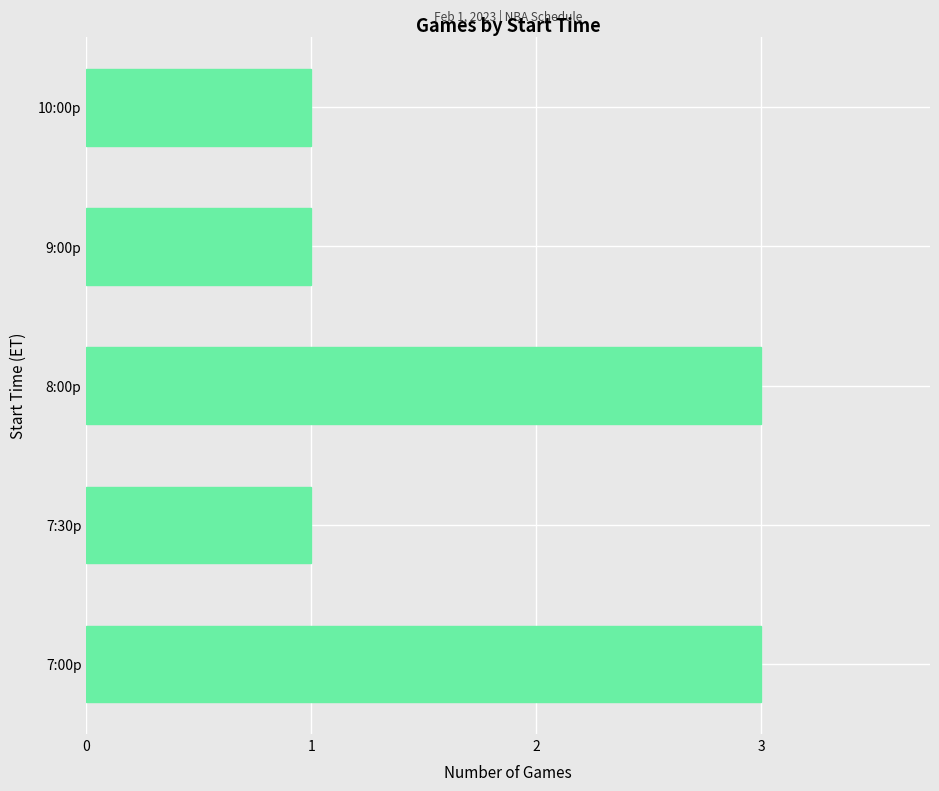

What is the maximum value shown in the chart?

3